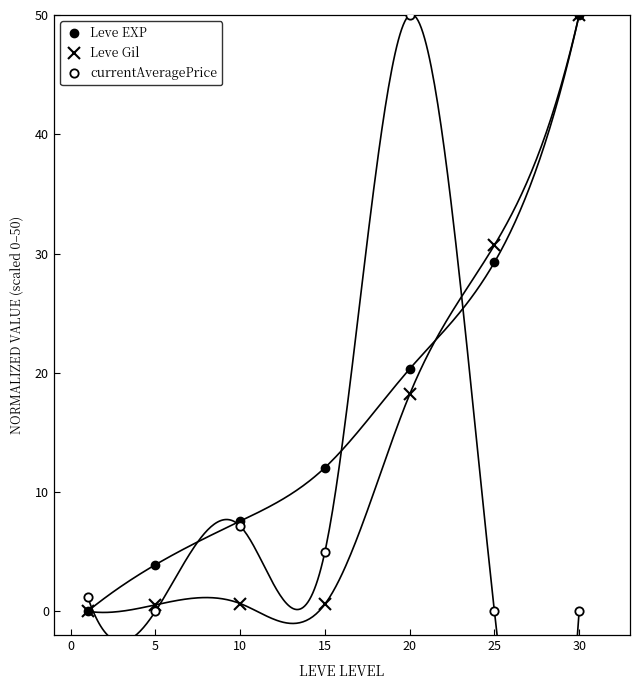

How many data points in Leve EXP are less than 12?

3